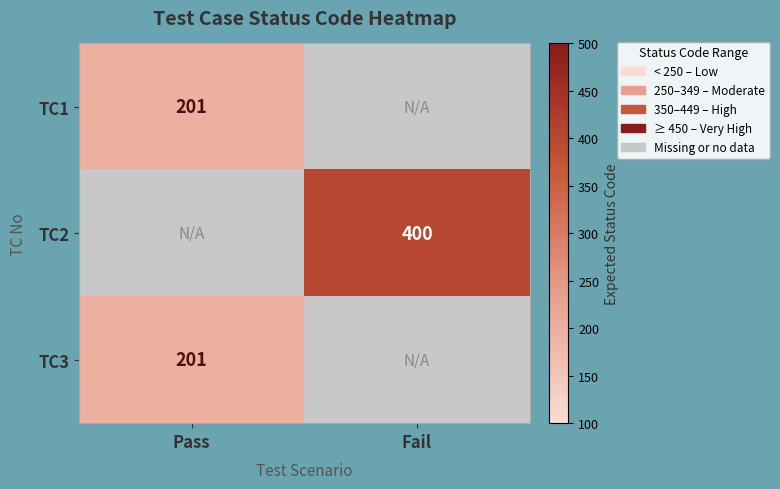

Count the number of data series in this chart.

3